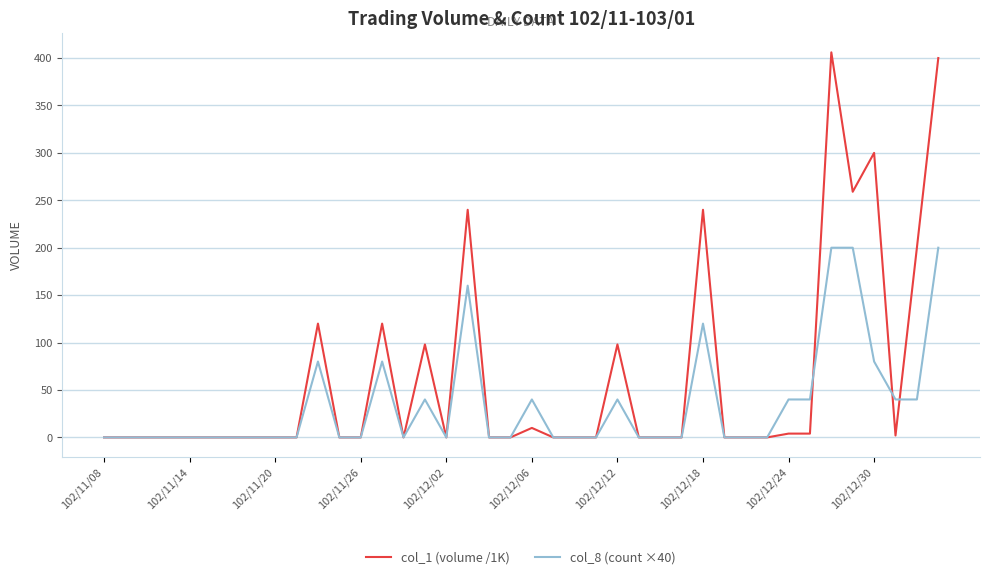

Which series has the widest spread of values?

col_1 (volume /1K)